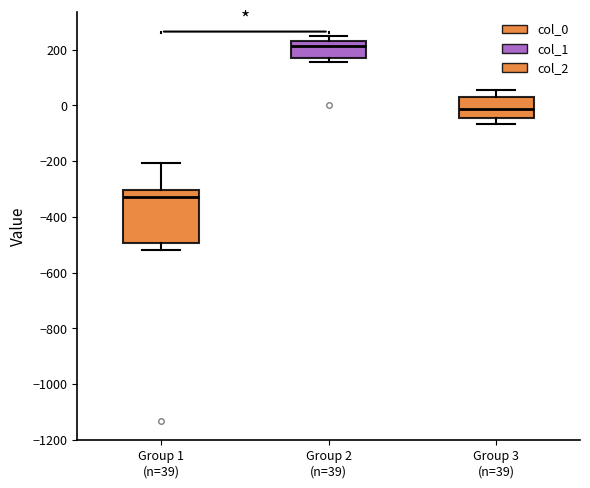

Where does the upper whisker of the box for Group 1 (n=39) end on the y-axis? The values are not printed on the chart, so give them approximately, as read against the axis.

-200